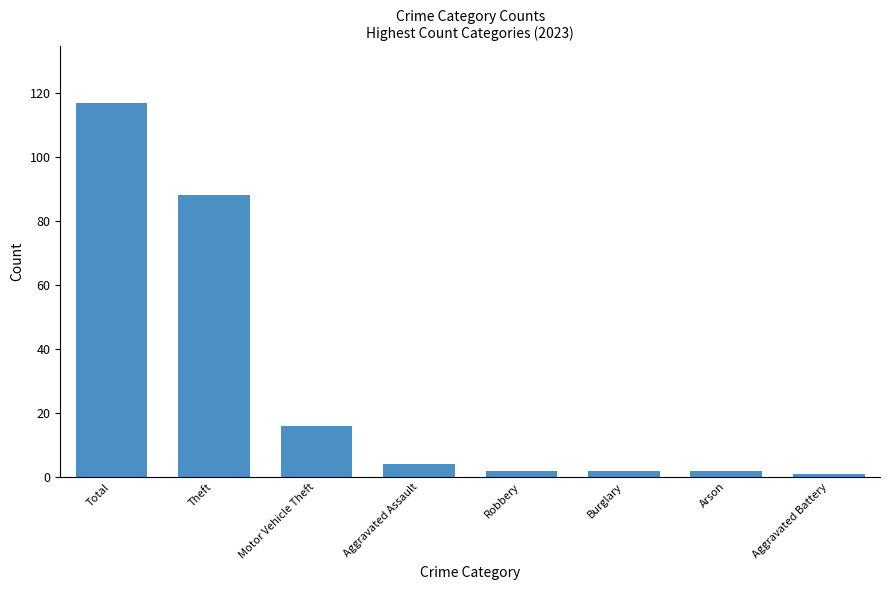

How many series are shown in this chart?

1